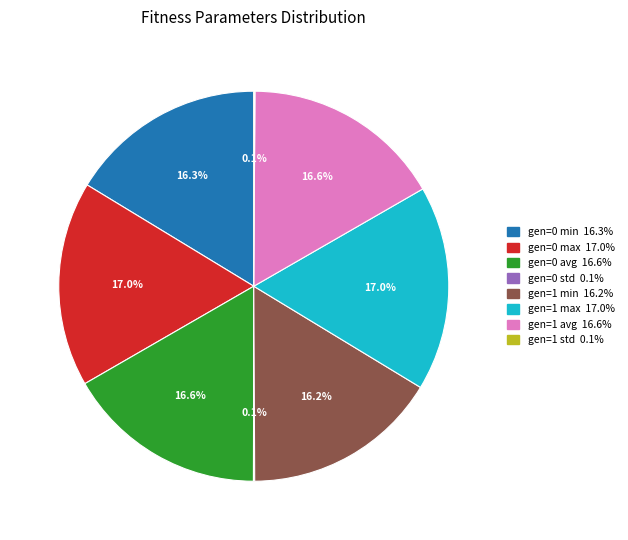

Which has a higher value, gen=0 max or gen=0 min?

gen=0 max